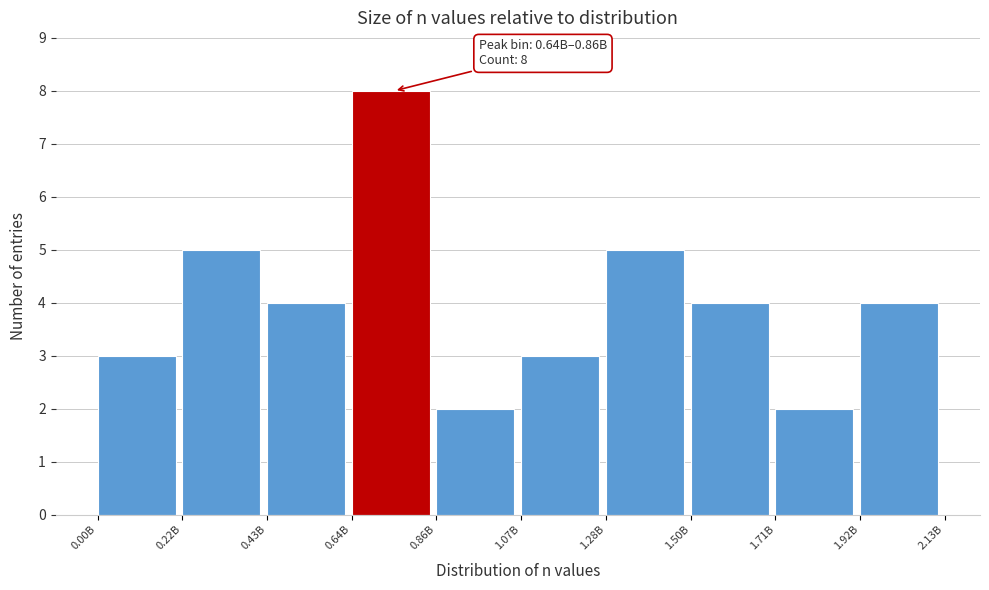

Reading right to left, list all the values displayed in this chart.

4	2	4	5	3	2	8	4	5	3